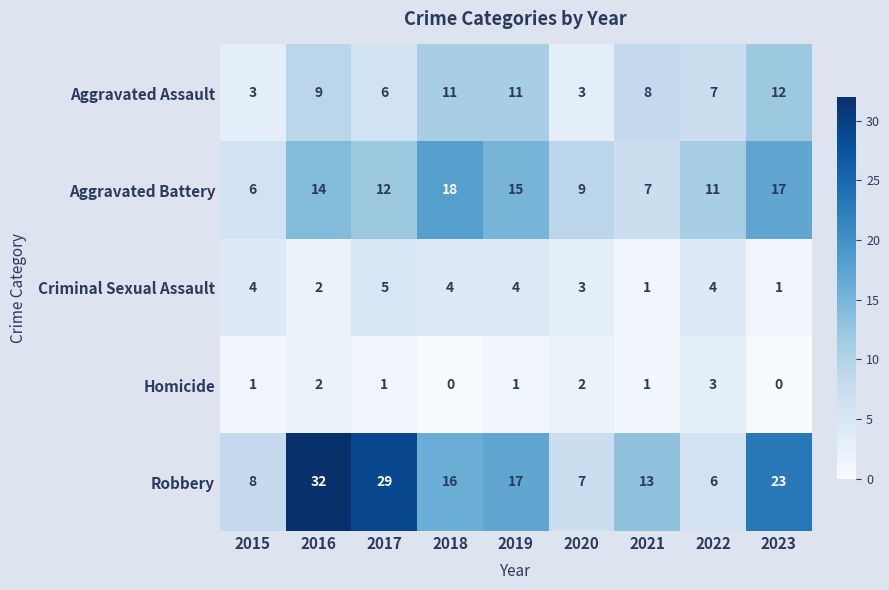

What is the sum of the Aggravated Battery values at 2021 and 2015?

13